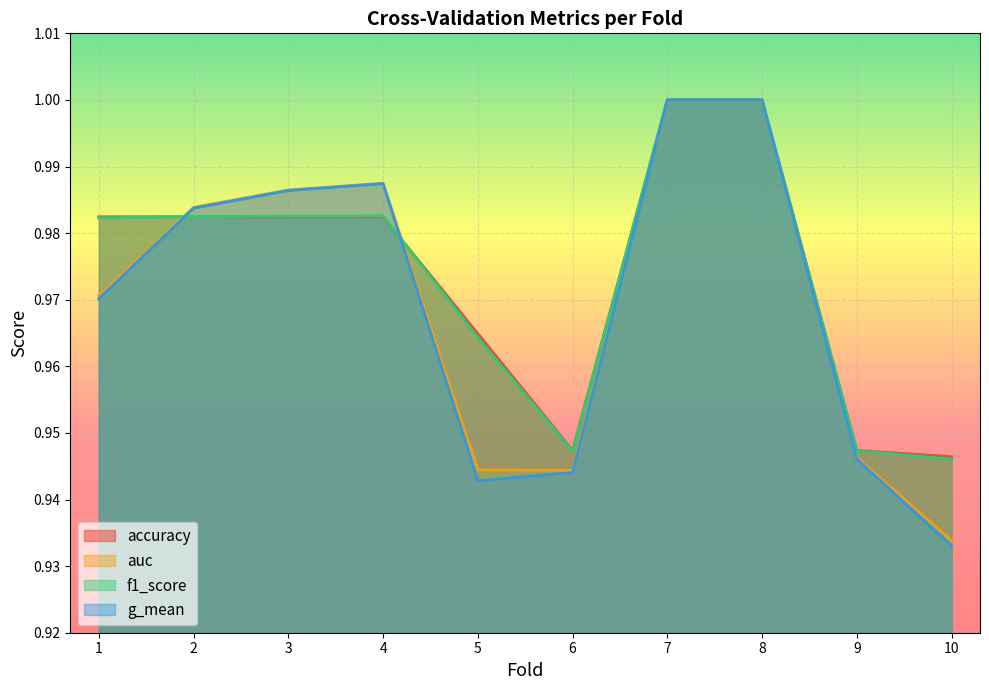

What are all the series names shown in the legend?

accuracy, auc, f1_score, g_mean